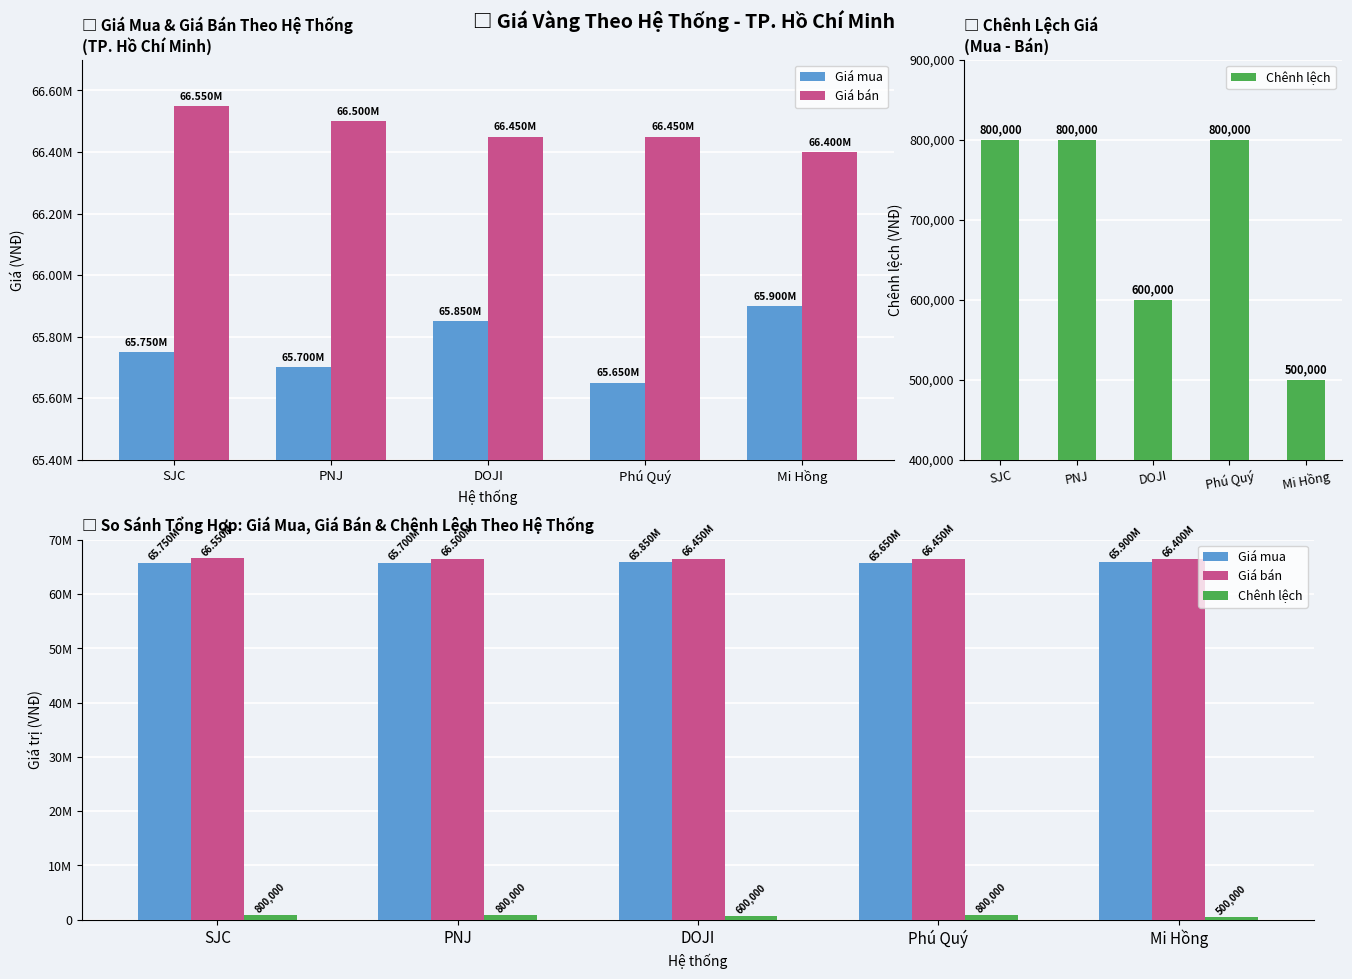

Reading left to right, list all the values displayed in this chart.

Giá mua: SJC=65750000	PNJ=65700000	DOJI=65850000	Phú Quý=65650000	Mi Hồng=65900000
Giá bán: SJC=66550000	PNJ=66500000	DOJI=66450000	Phú Quý=66450000	Mi Hồng=66400000
Chênh lệch: SJC=800000	PNJ=800000	DOJI=600000	Phú Quý=800000	Mi Hồng=500000